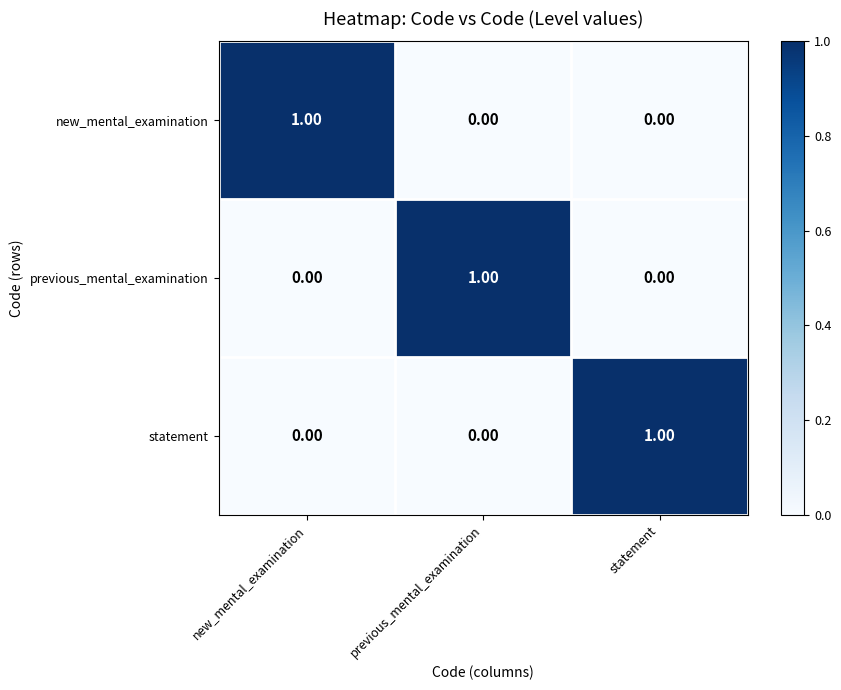

At how many categories does at least one series exceed 0?

3